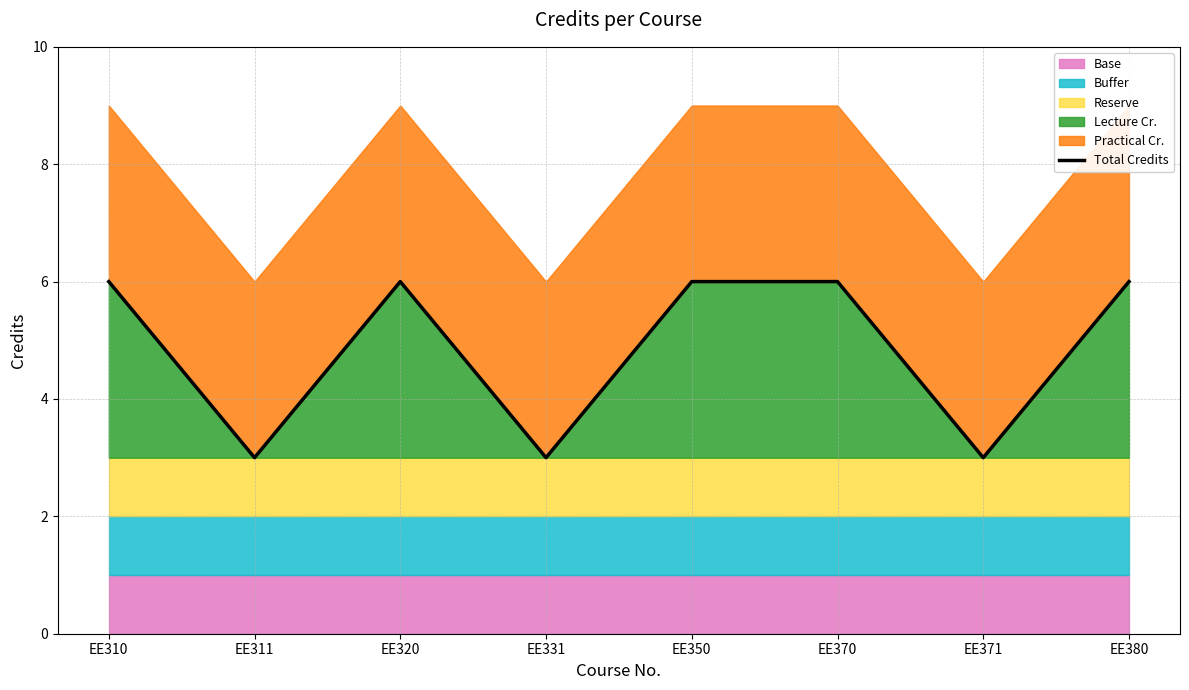

Does the chart display data point markers on the line(s)?

No